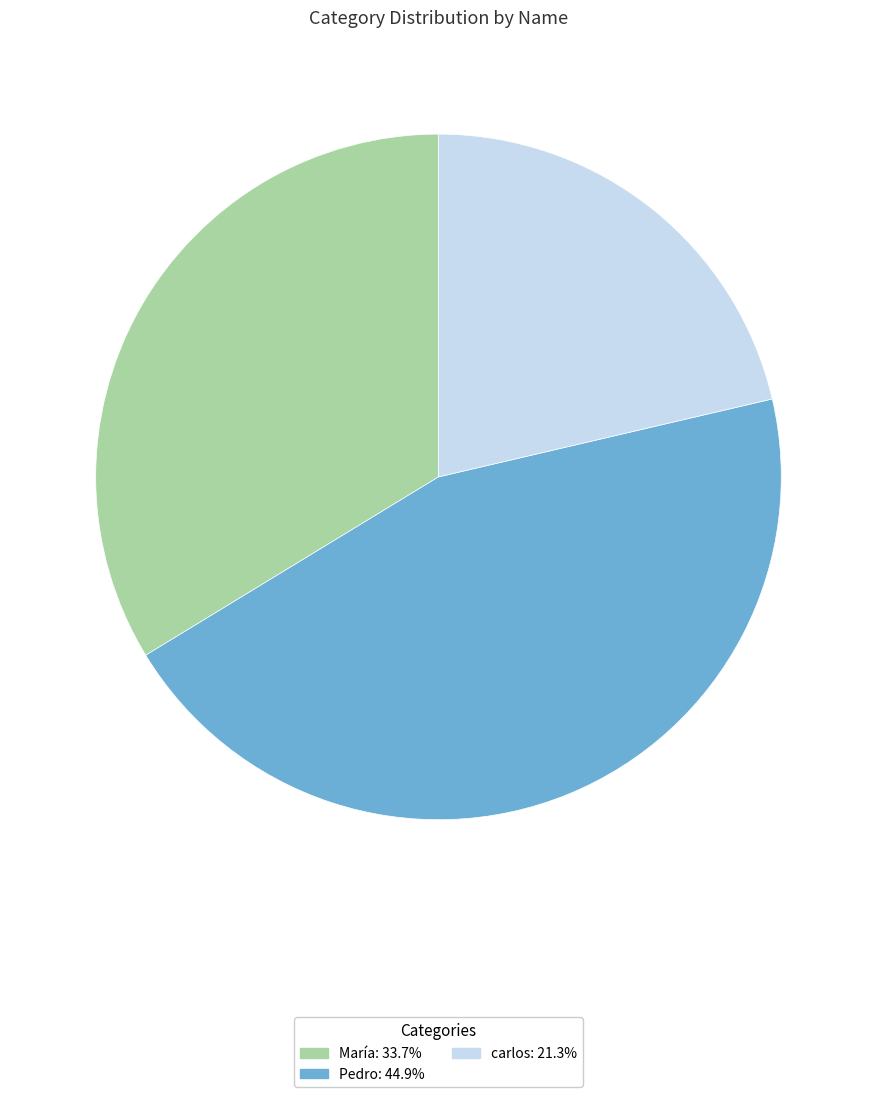

How many slices are in this pie chart?

3